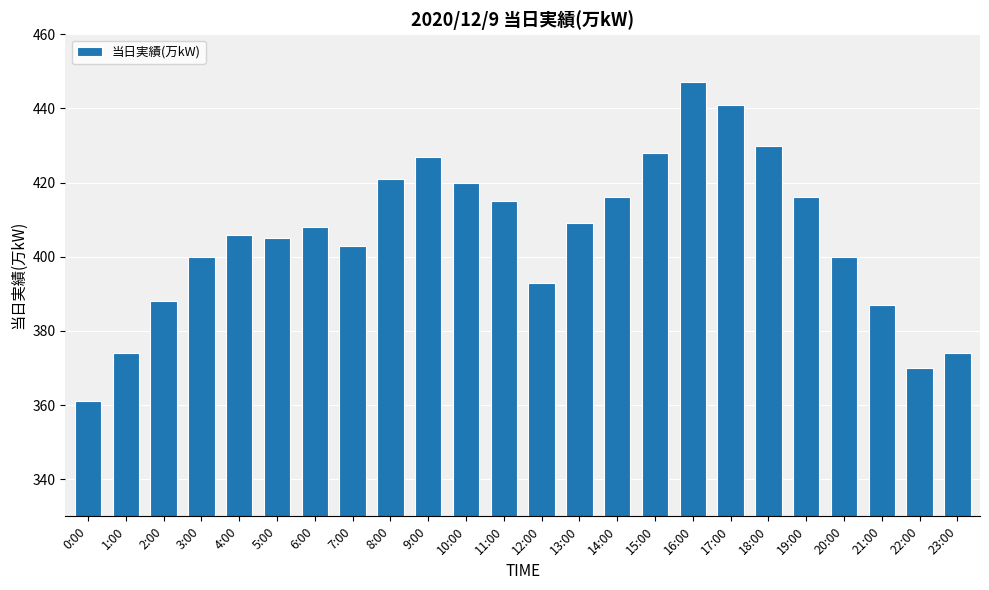

Which has a higher value, 11:00 or 10:00?

10:00